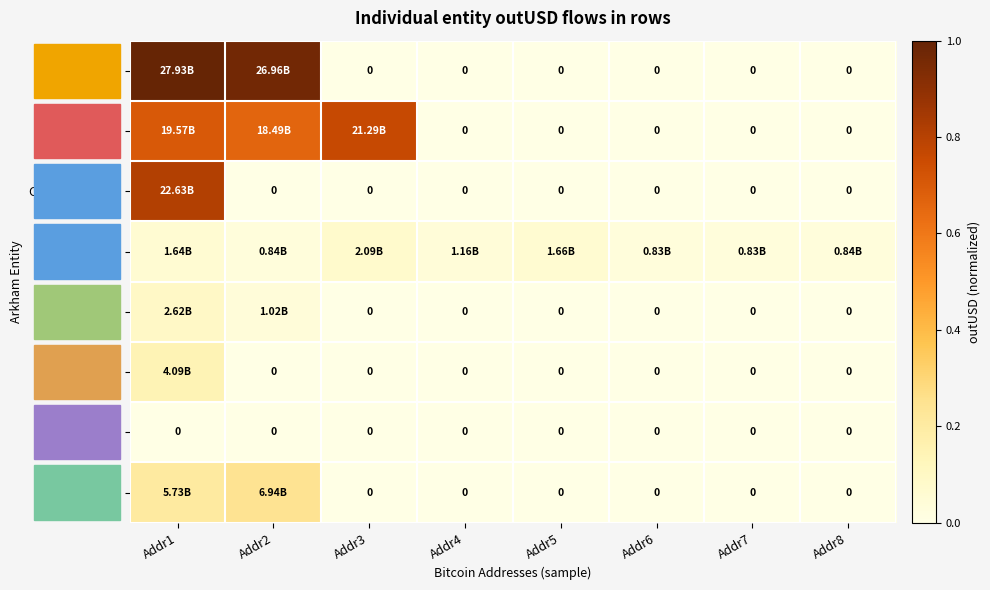

Is the value of Kraken at Addr8 greater than the value of Binance at Addr5?

No